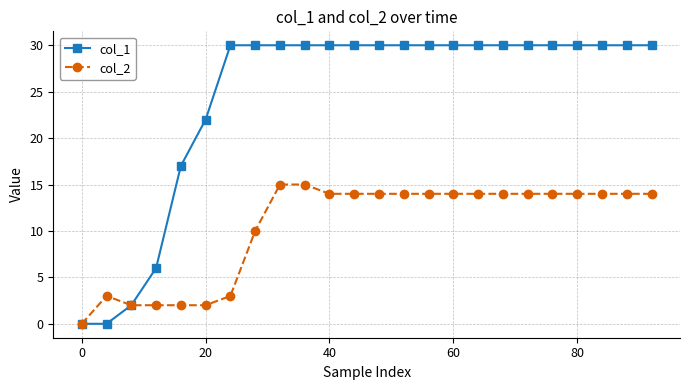

What is the value of the col_2 point at the 16th from the left?

14